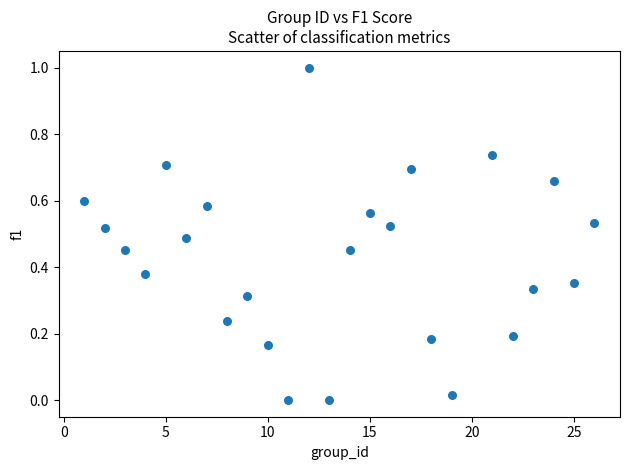

What is the range of X values (max minus min)?

25.0